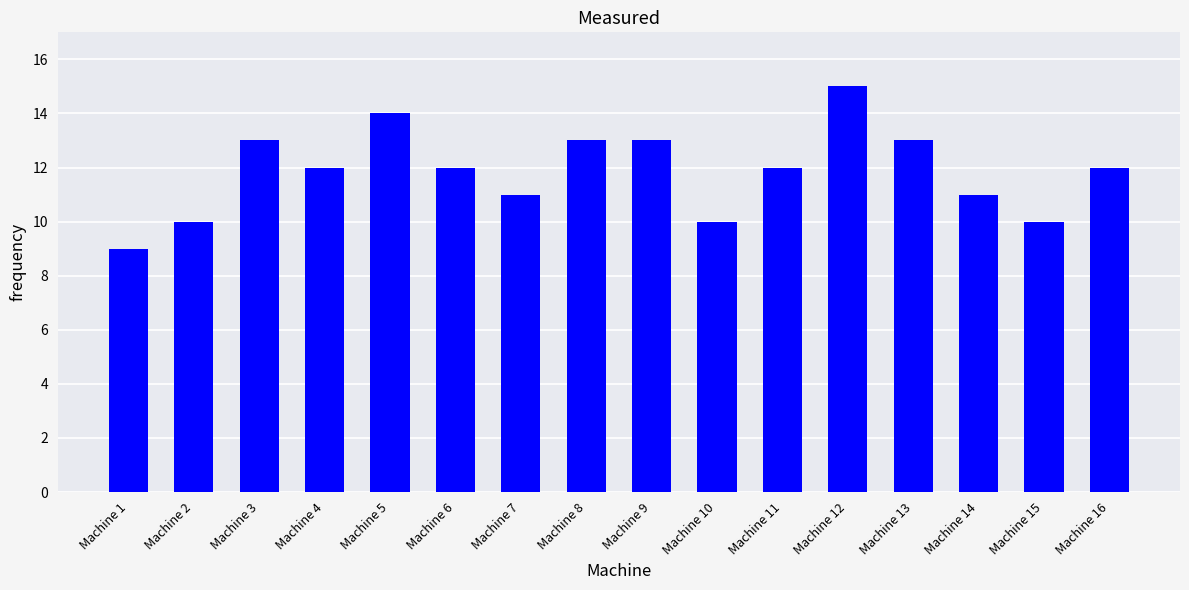

What is the difference between the maximum and second lowest values?

5